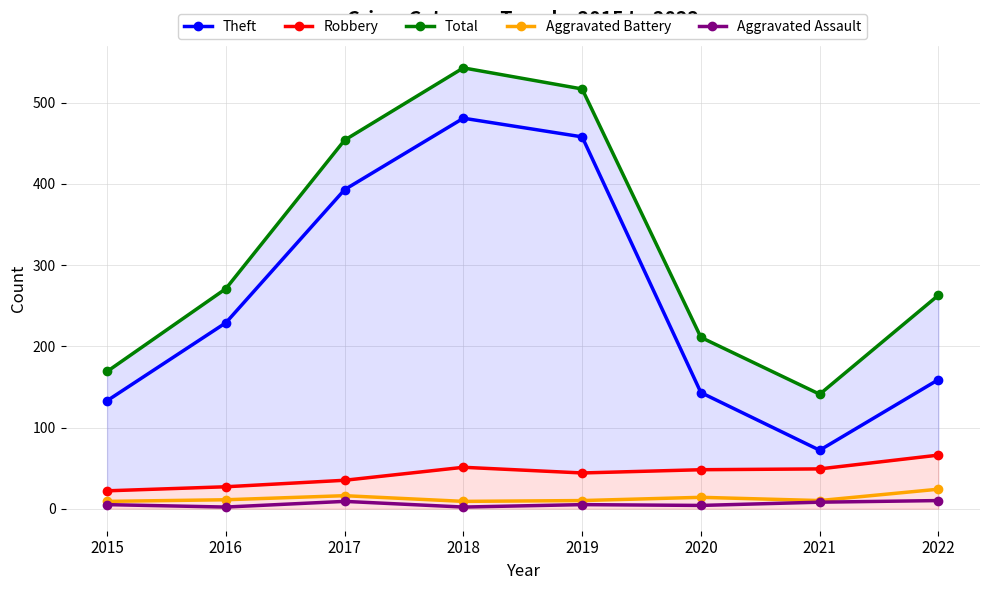

Count the number of data series in this chart.

5